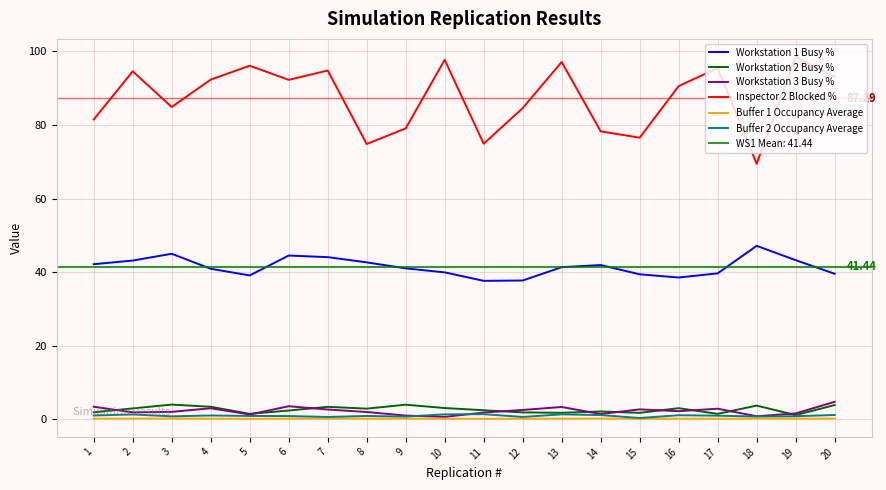

True or false: Inspector 2 Blocked % and Workstation 1 Busy % intersect in this chart.

False